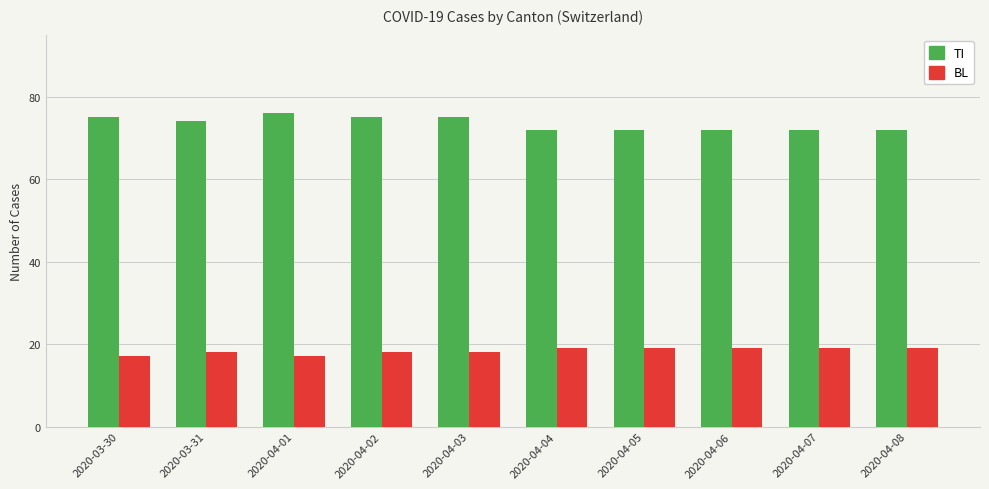

Rank the series at 2020-04-08 from lowest to highest value.

BL, TI